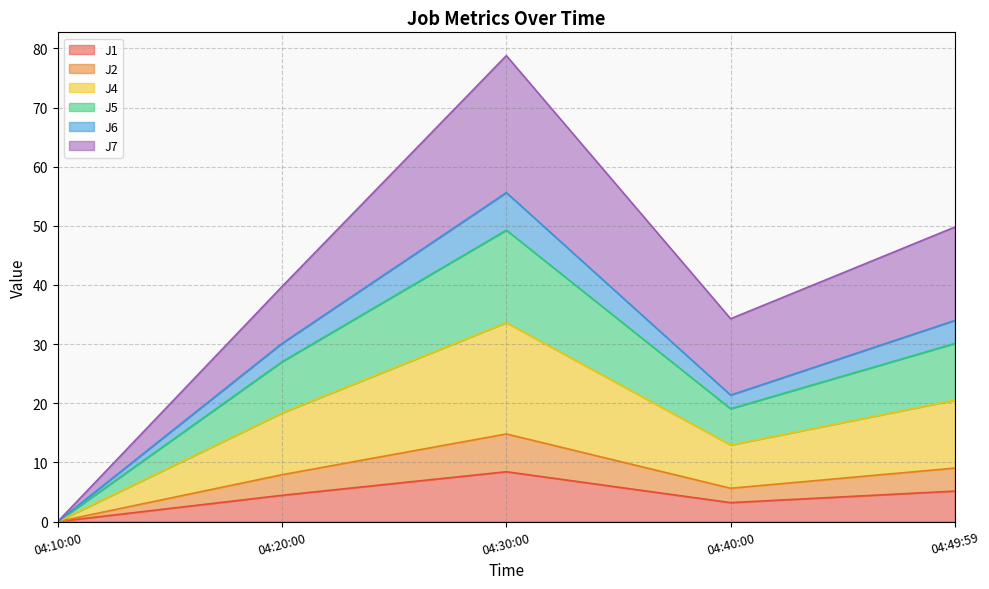

At which label does J1 reach its peak?

04:30:00